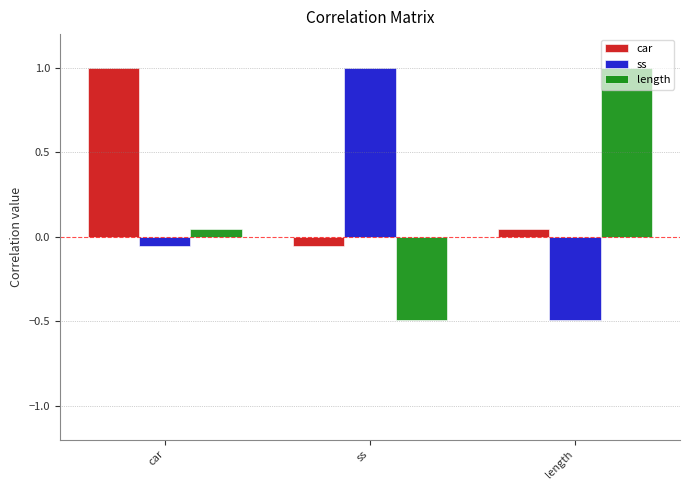

At length, list the series in order from smallest to largest.

ss, car, length